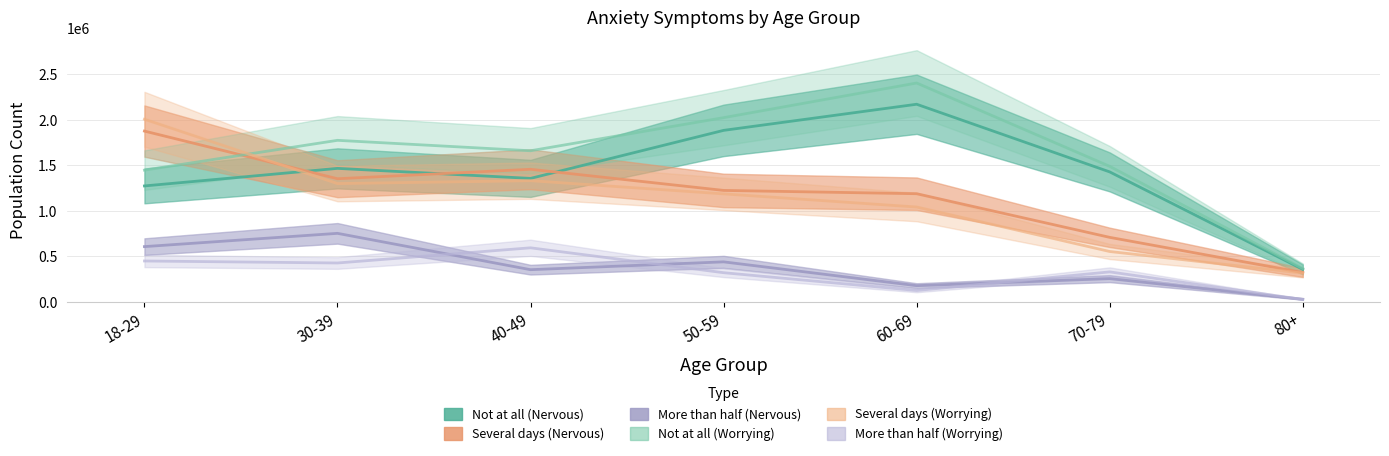

What is the sum of all More than half (Worrying) values?

2279638